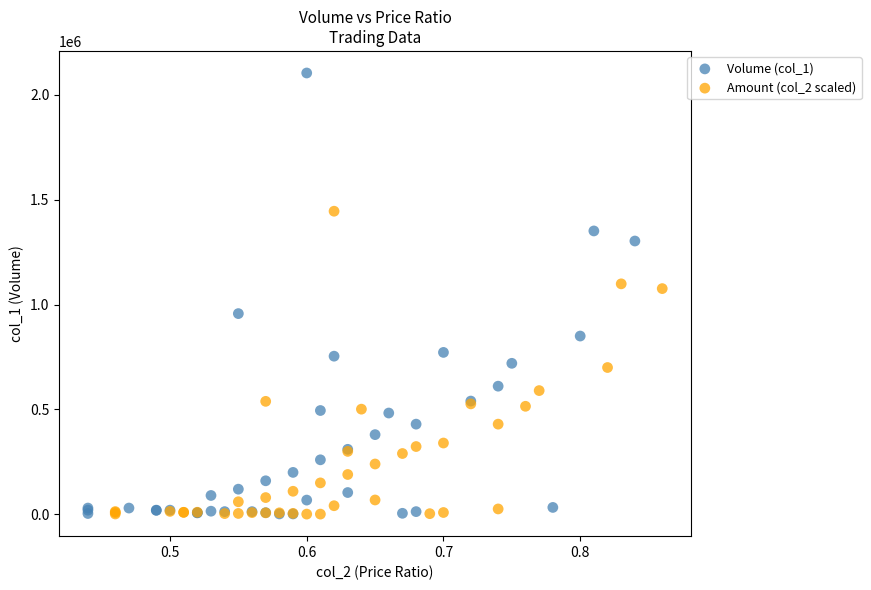

Which series contains the highest Y value?

Volume (col_1)